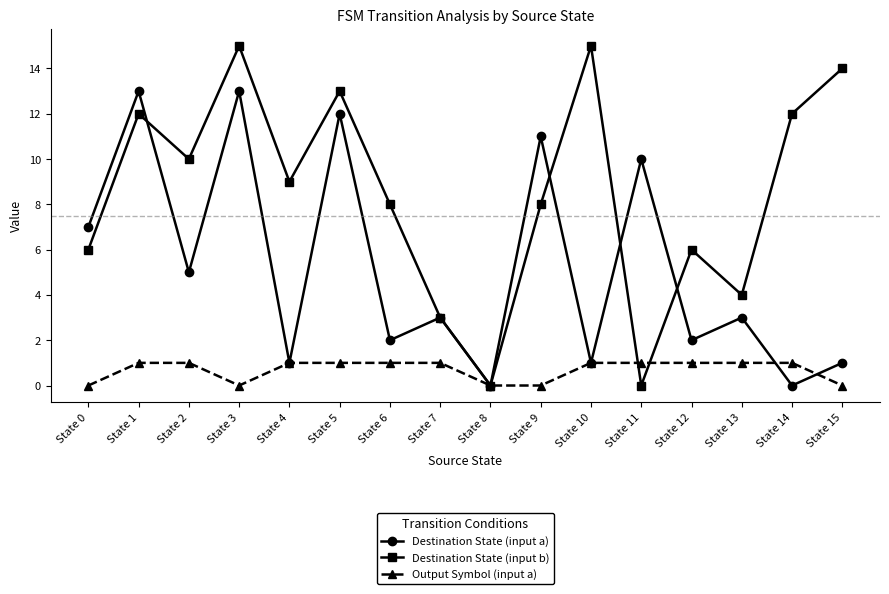

Count the number of categories in the chart.

16